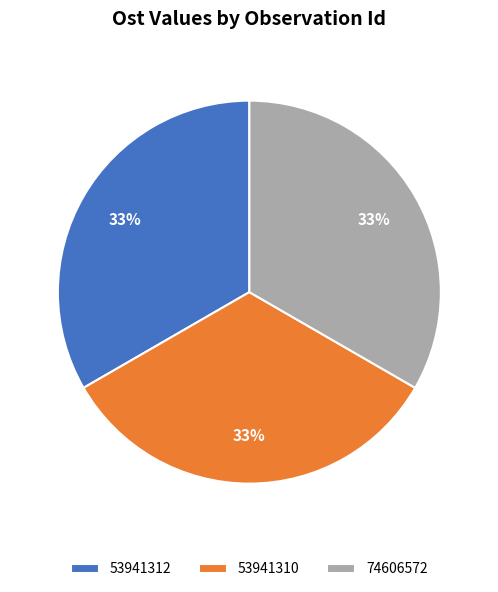

True or false: 53941312 accounts for 48% of the total.

False